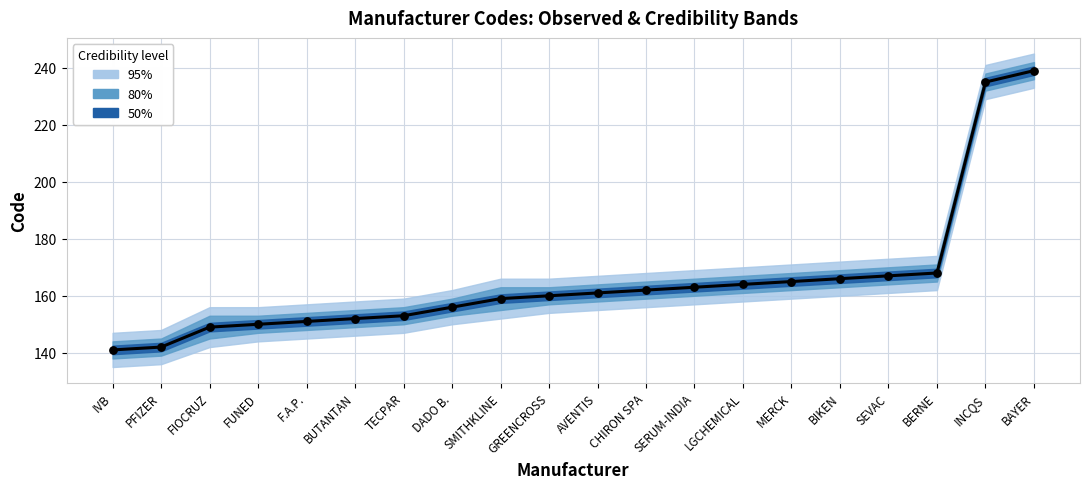

What is the change in value from PFIZER to TECPAR?

+11